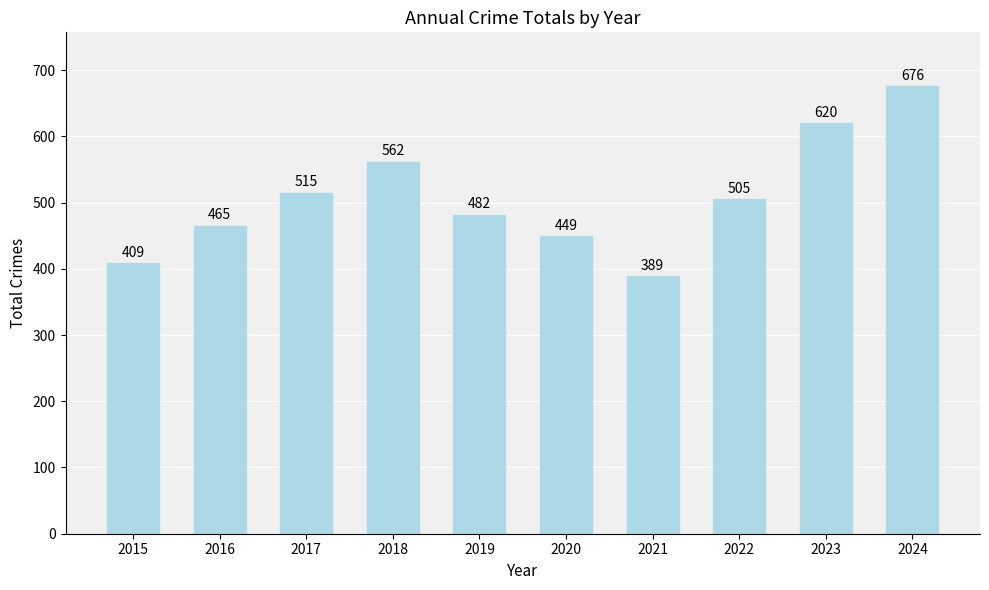

Are the bars grouped side by side (vs. stacked)?

No